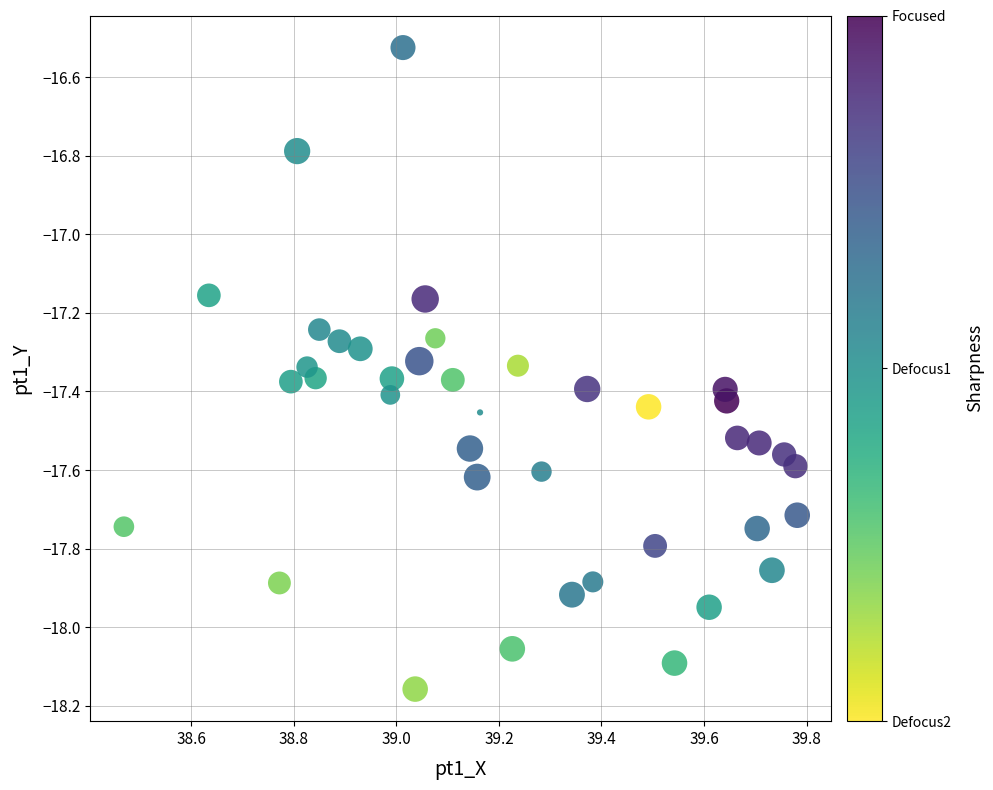

What is the range of X values (max minus min)?

1.3